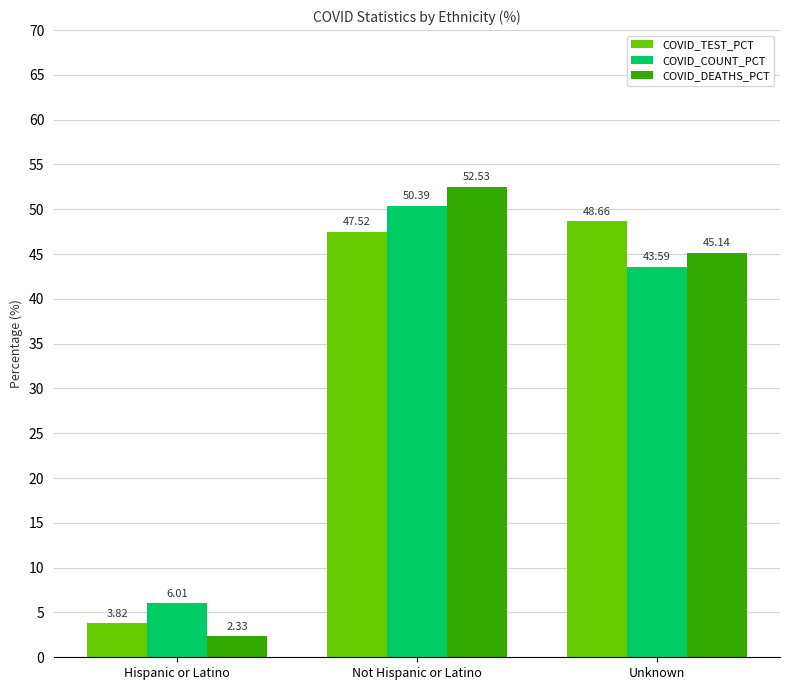

What is the spread (max minus min) of values at Unknown?

5.1